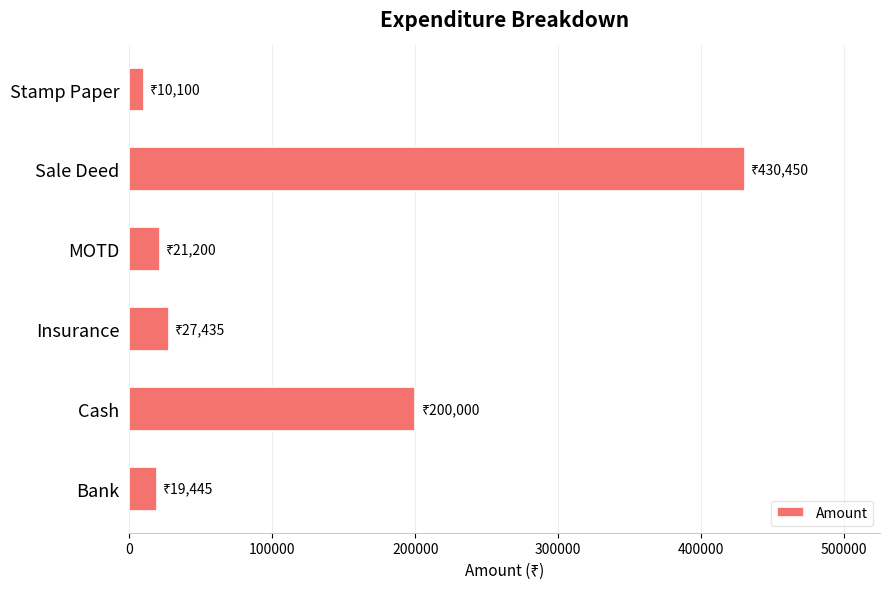

Read the value at Cash, to the nearest 50.

200000